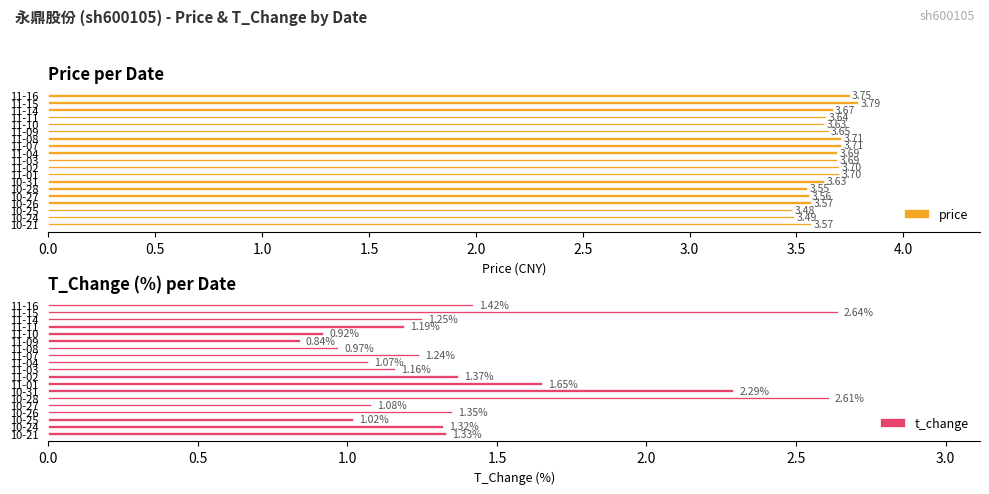

What is the value of the price bar at the 15th from the left?

3.6